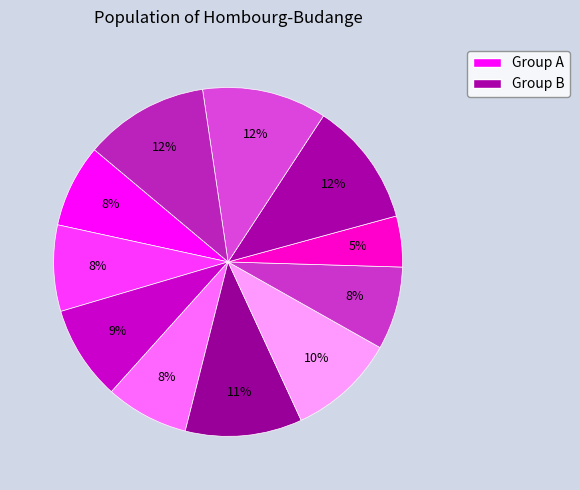

Count the number of slices in the pie.

11